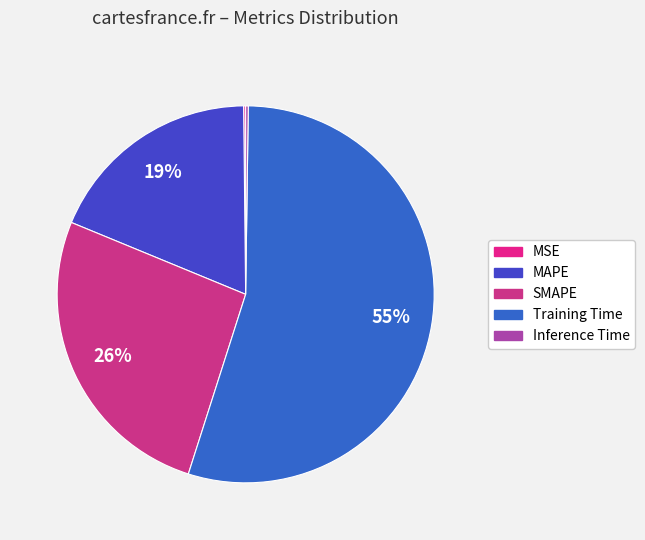

To the nearest percent, what percentage of the pie is Training Time?

55%